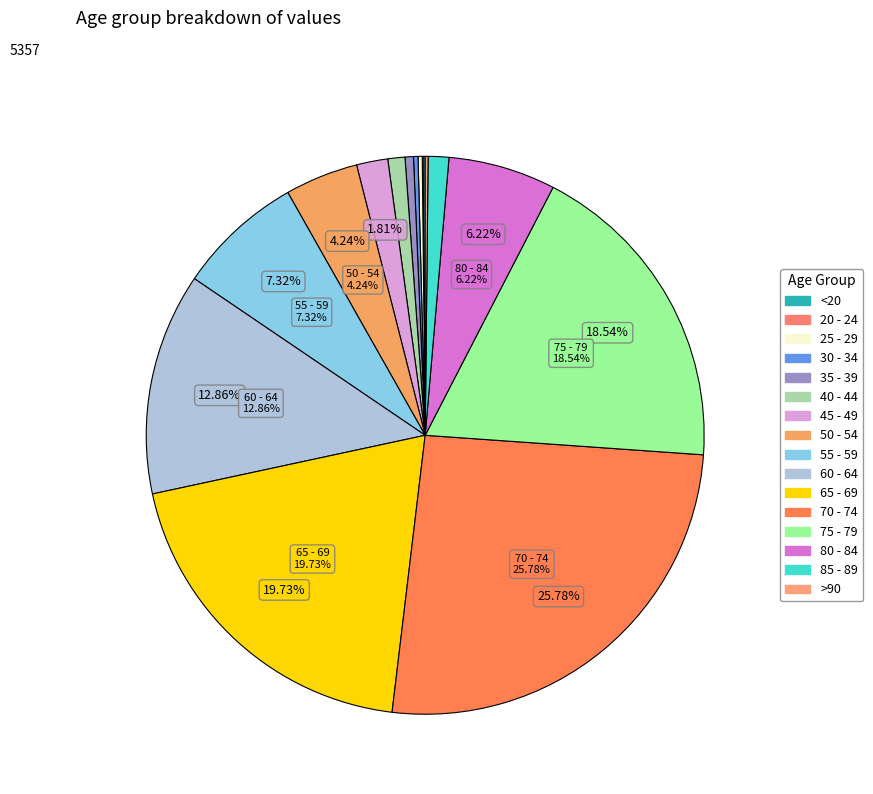

Is there any slice that represents more than half of the pie?

No